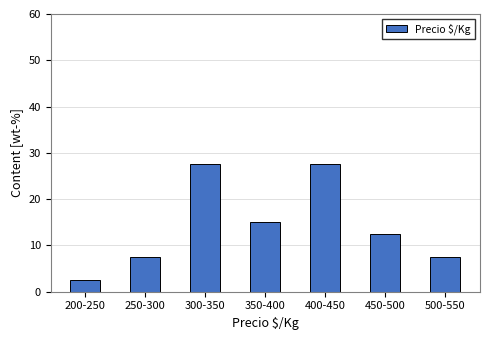

Reading left to right, extract all data points from this chart.

2.5	7.5	27.5	15.0	27.5	12.5	7.5